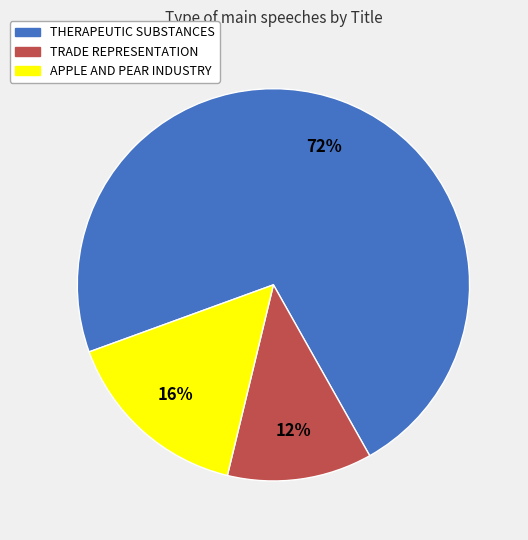

Which has a higher value, APPLE AND PEAR INDUSTRY or THERAPEUTIC SUBSTANCES?

THERAPEUTIC SUBSTANCES